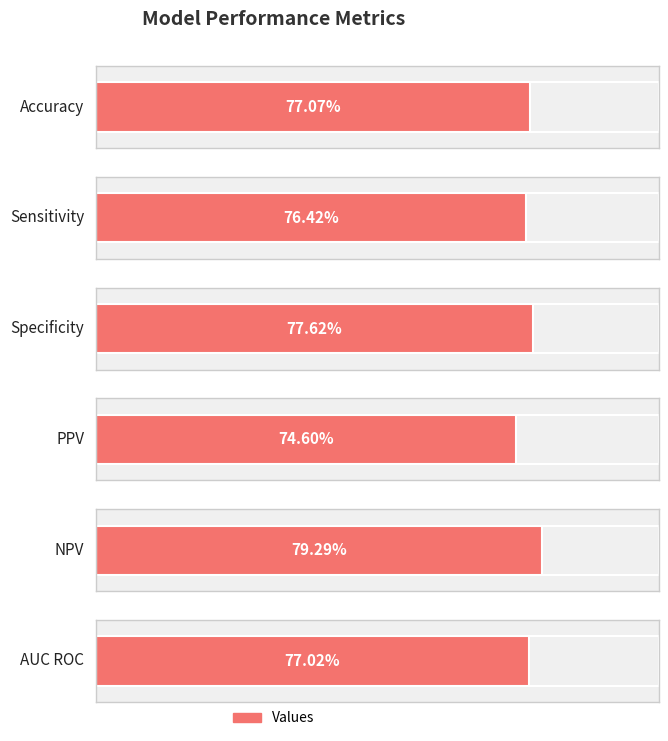

What is the greatest value displayed?

0.8